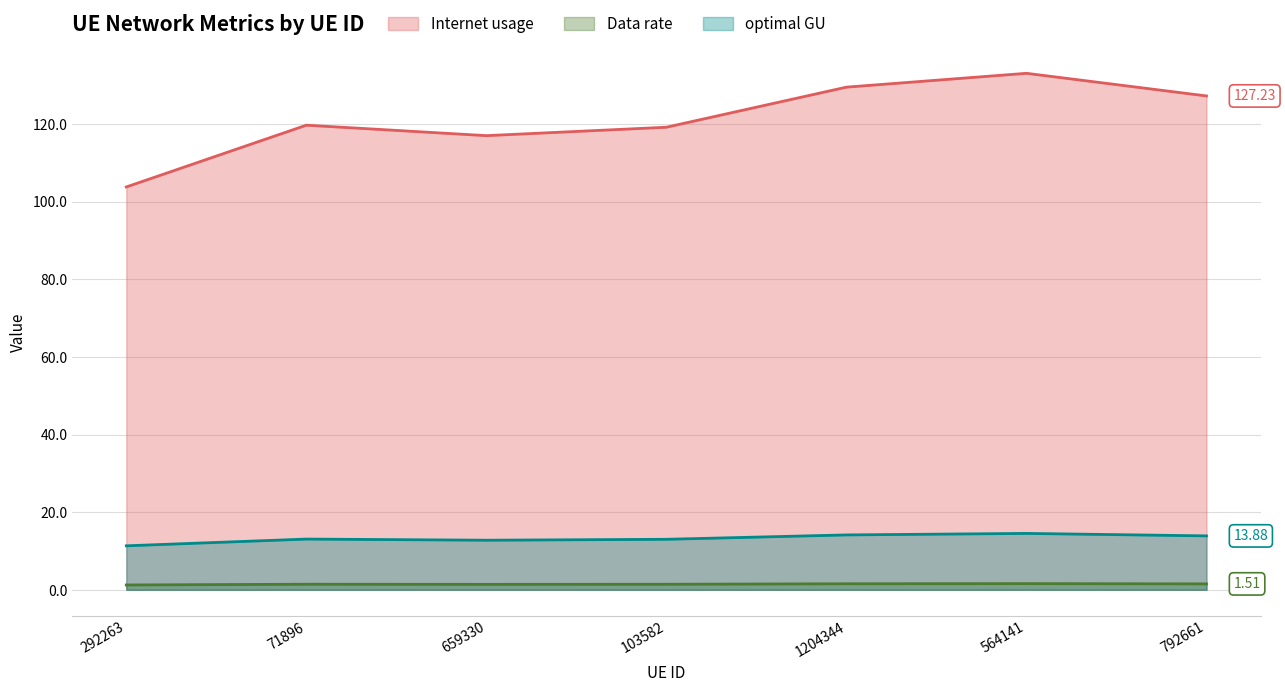

Which category has the highest value in the Data rate series?

564141